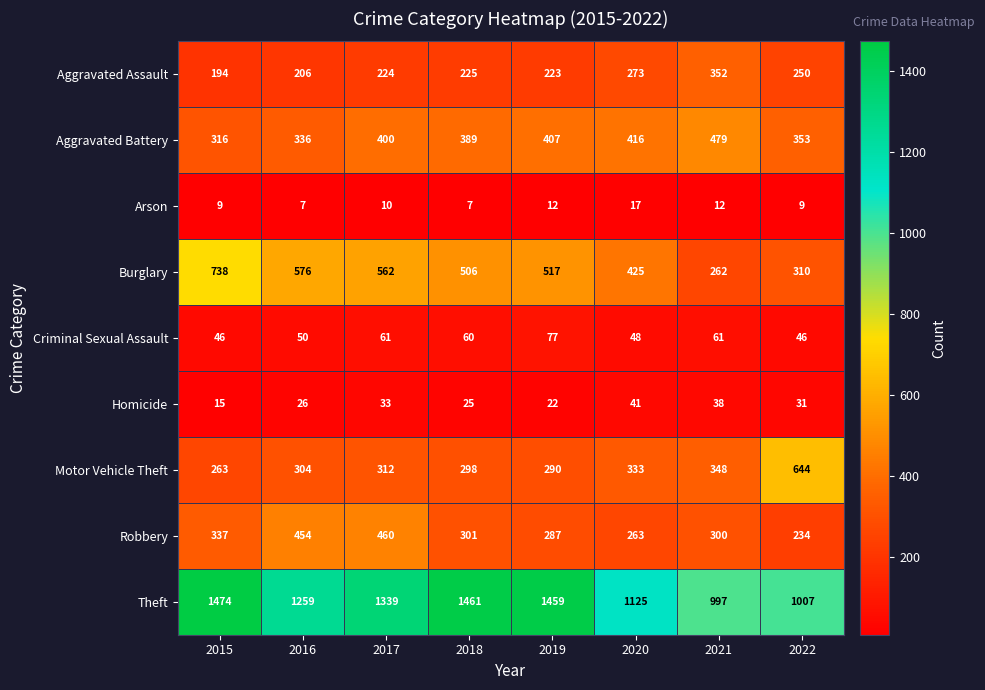

Which series changed the most between 2015 and 2018?

Burglary